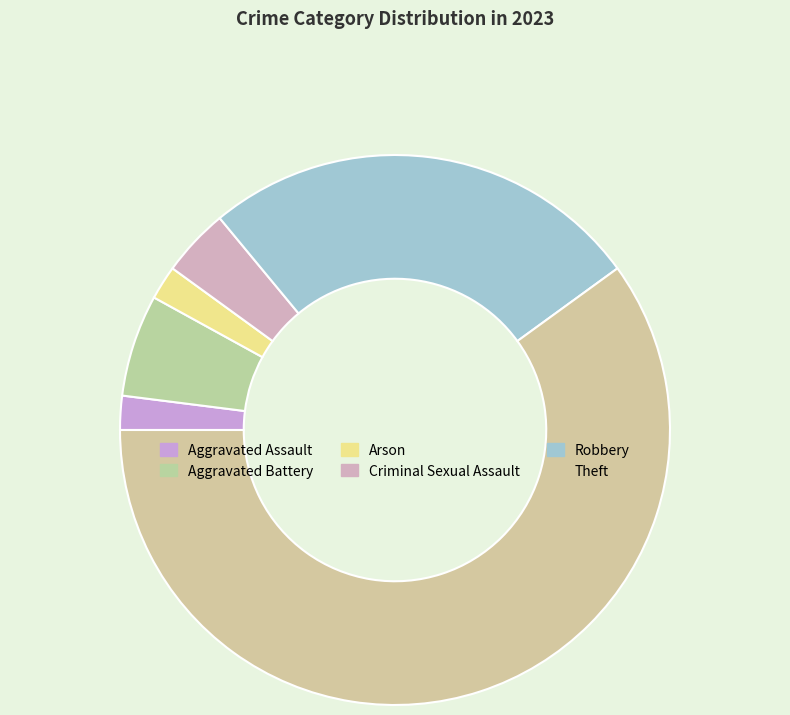

To the nearest percent, what is the difference between the largest and smallest slice percentages?

58%